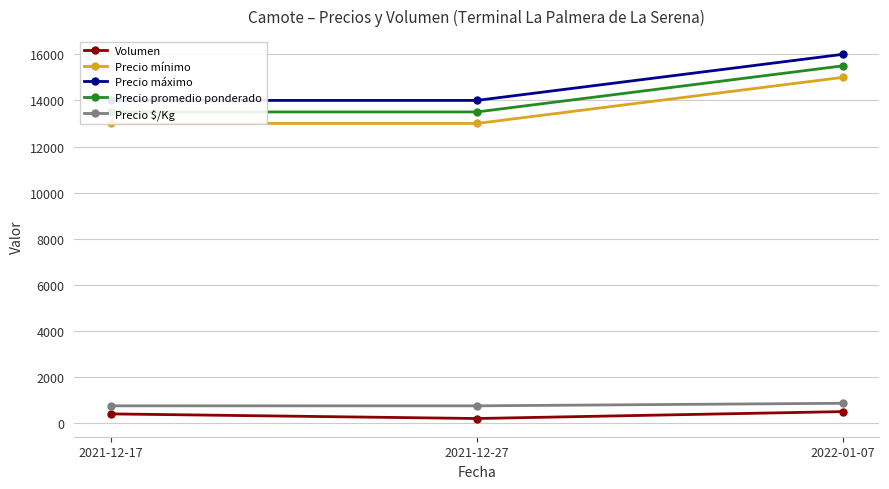

Rank the series at 2021-12-27 from lowest to highest value.

Volumen, Precio $/Kg, Precio mínimo, Precio promedio ponderado, Precio máximo